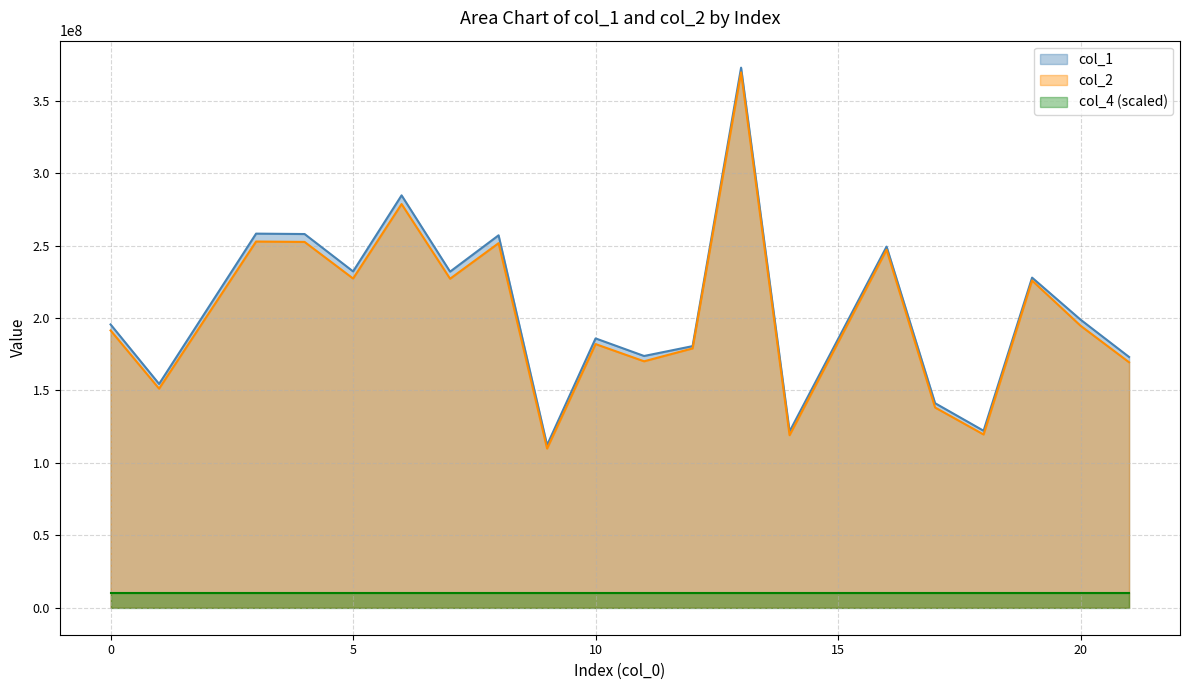

True or false: col_2 and col_1 cross at least once.

False